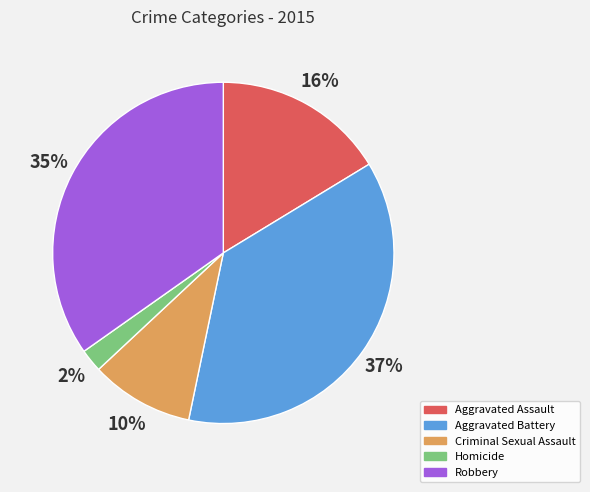

Which slice is the largest?

Aggravated Battery